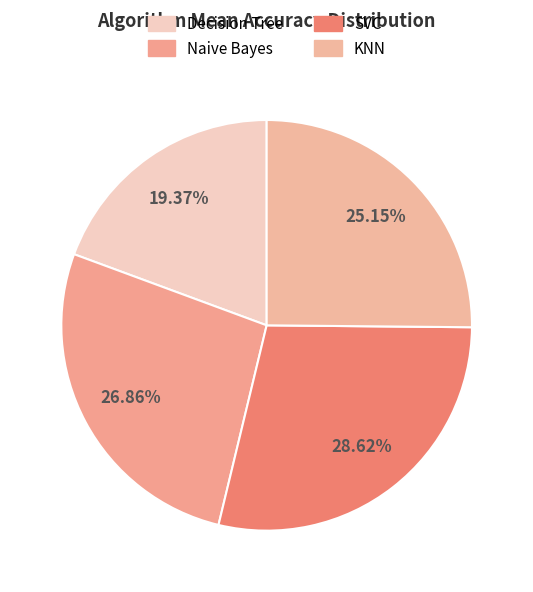

To the nearest percent, what is the difference between the Naive Bayes and SVC slice percentages?

2%